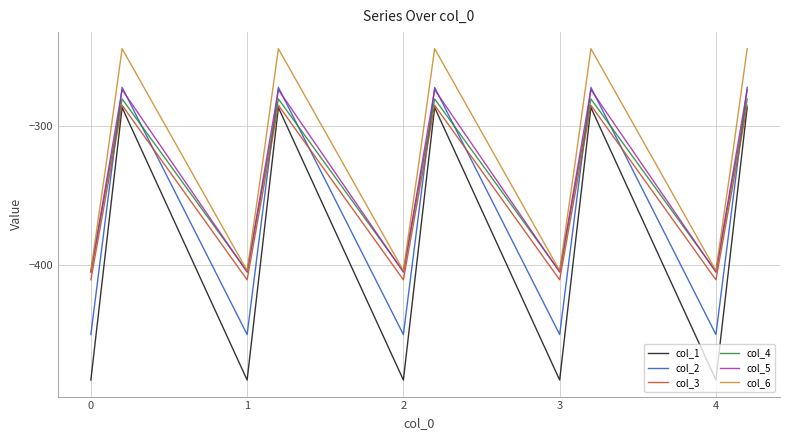

What is the difference between the second highest and minimum values in the col_6 series?

158.7